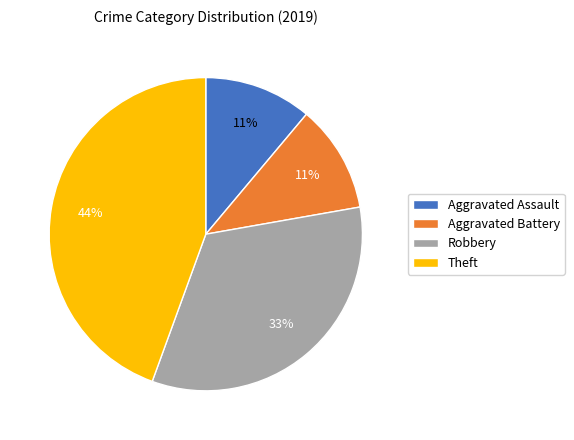

Between Theft and Aggravated Battery, which is larger?

Theft